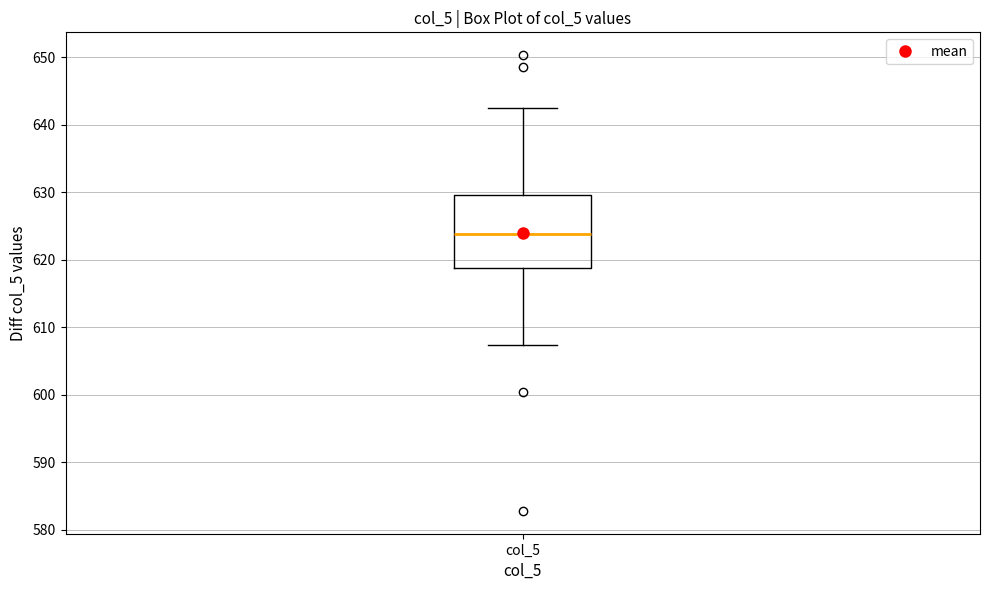

Where does the upper whisker of the box for col_5 end on the y-axis? The values are not printed on the chart, so give them approximately, as read against the axis.

643